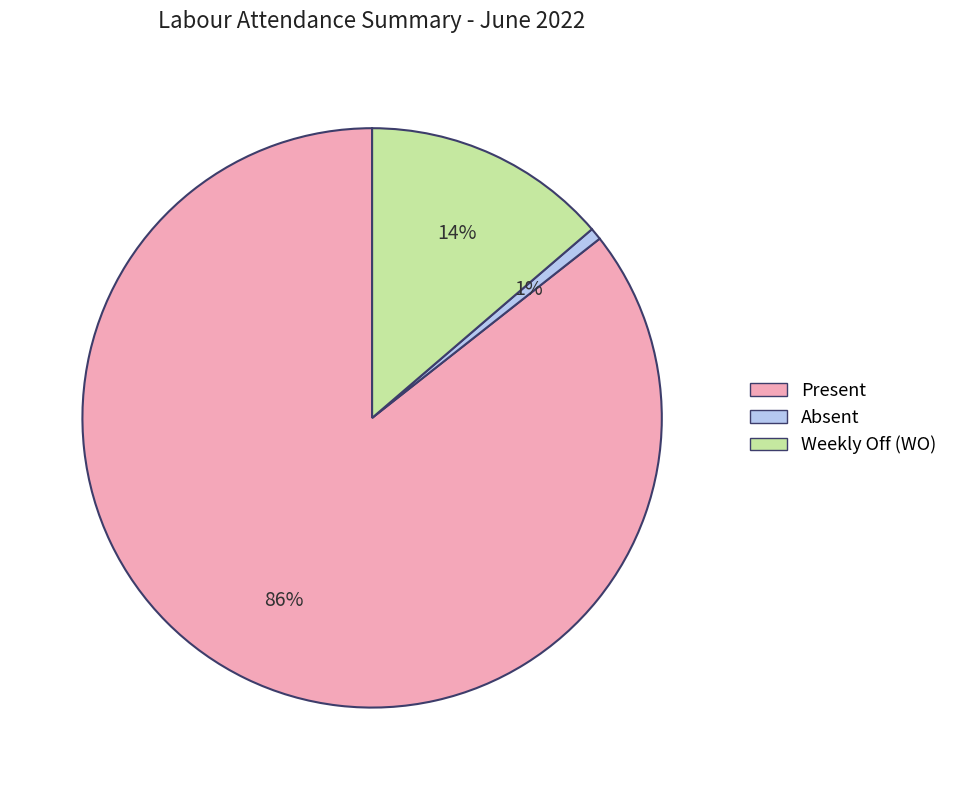

Is there any slice that represents more than half of the pie?

Yes